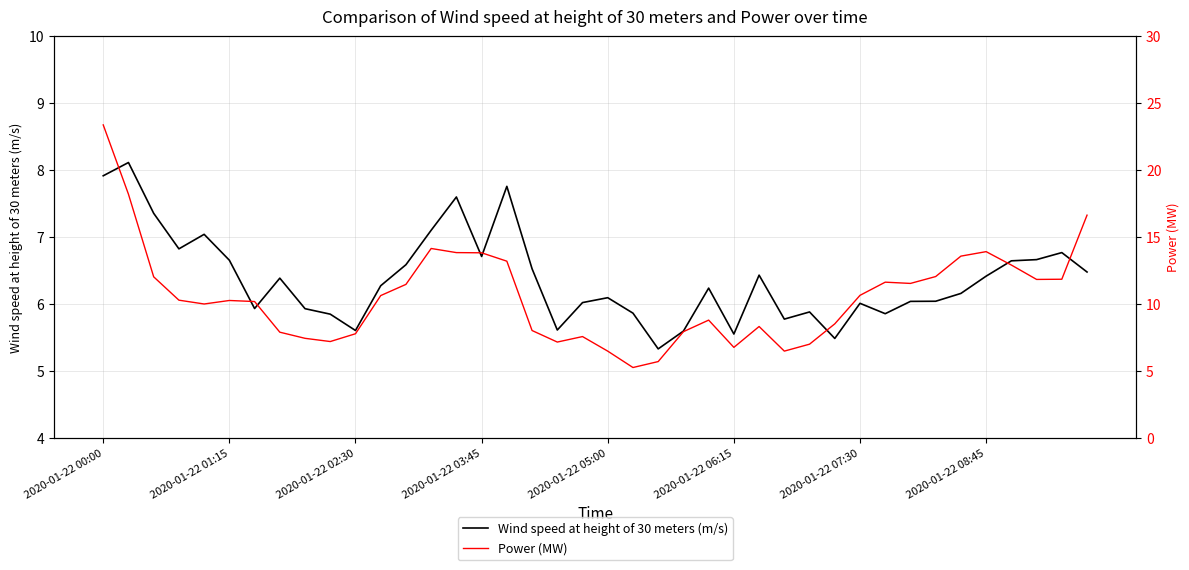

What position from the left is 19?

20